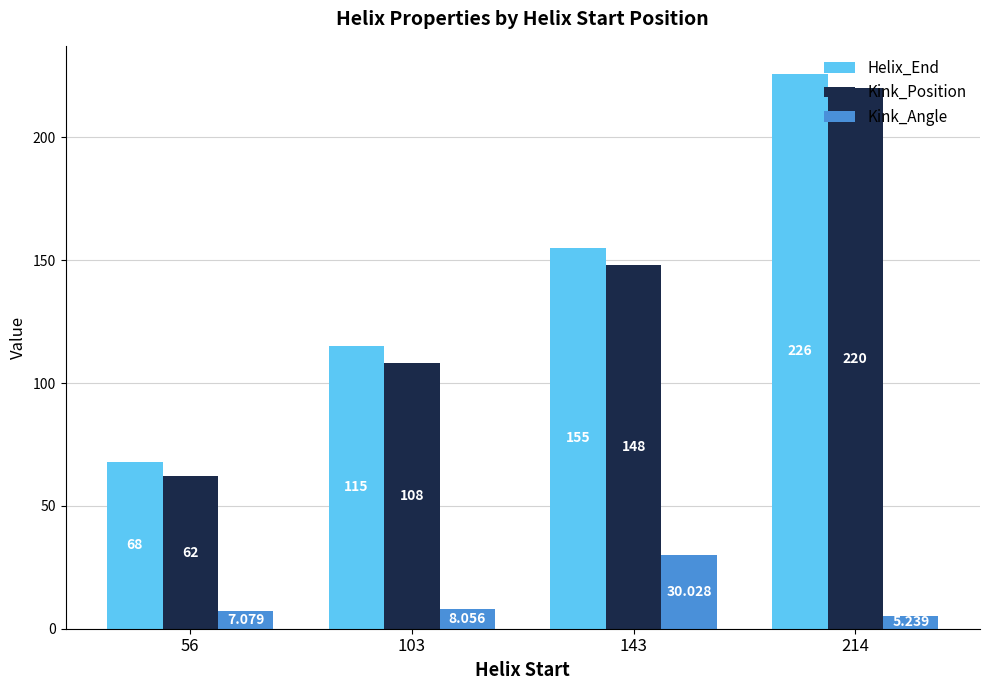

What is the difference between the second highest and minimum values in the Kink_Angle series?

2.8